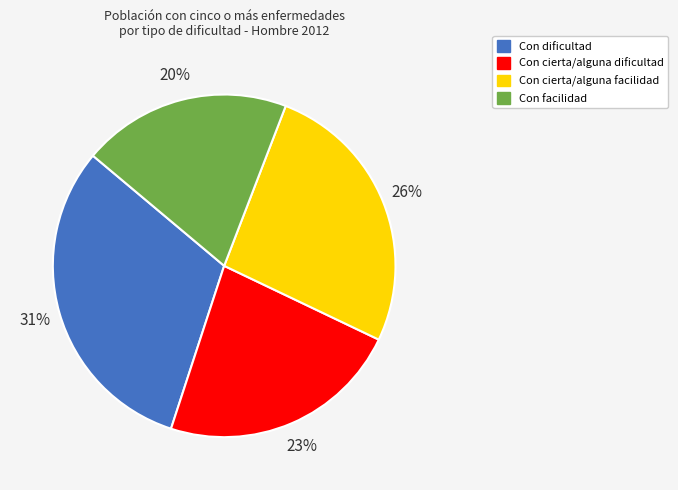

Rank the categories by value from highest to lowest.

Con dificultad, Con cierta/alguna facilidad, Con cierta/alguna dificultad, Con facilidad